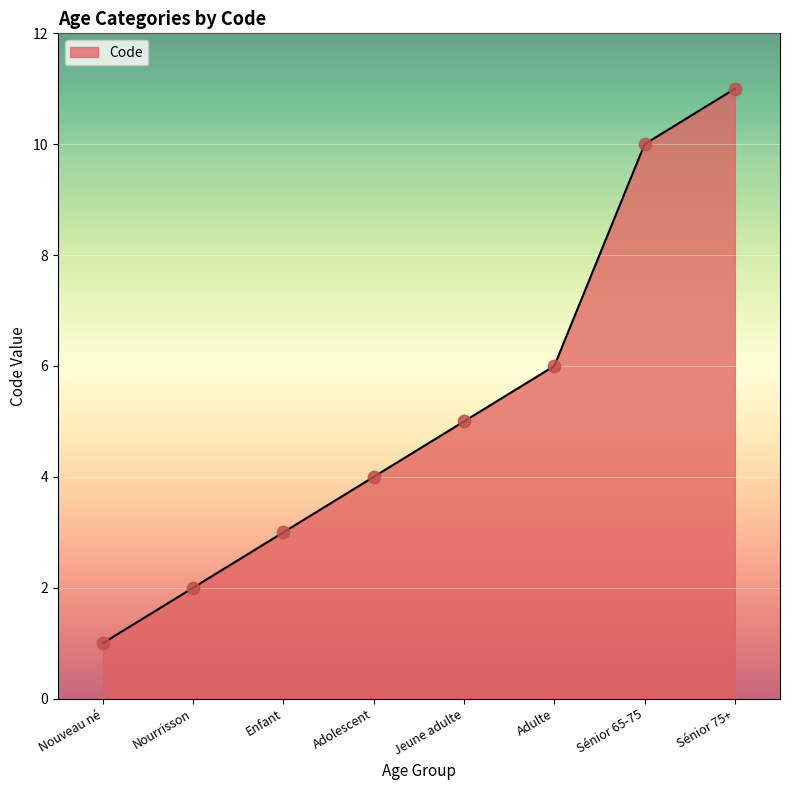

What is the change in value from Nouveau né to Sénior 65-75?

+9